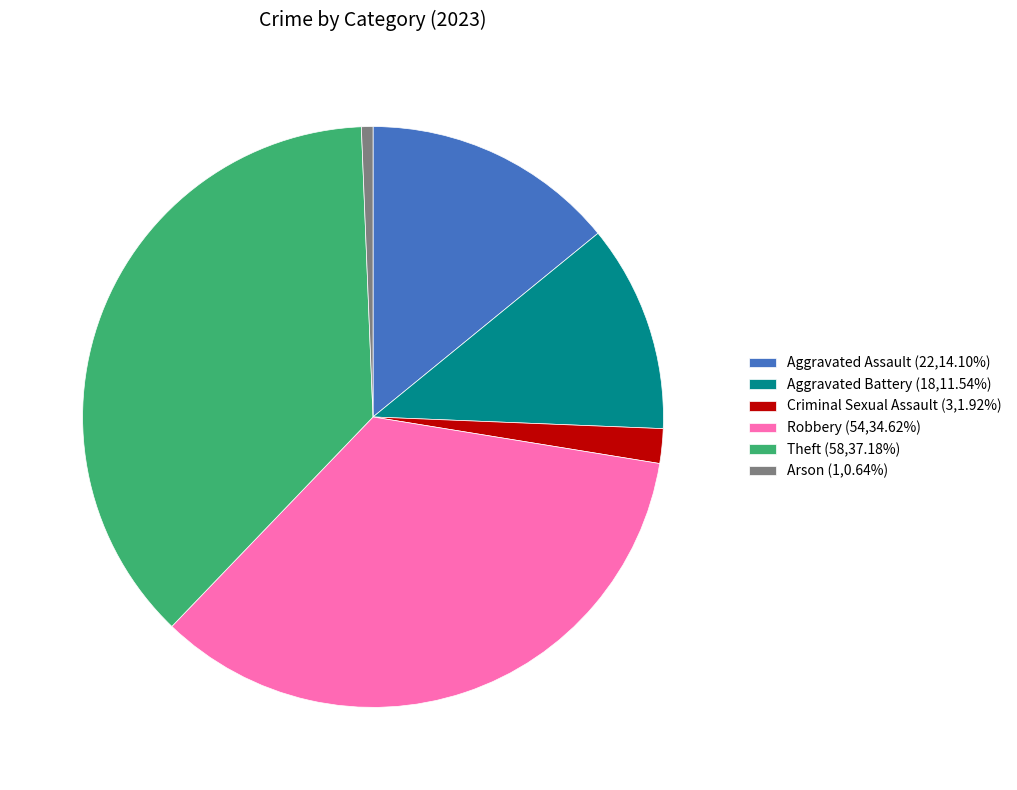

How many slices are in this pie chart?

6